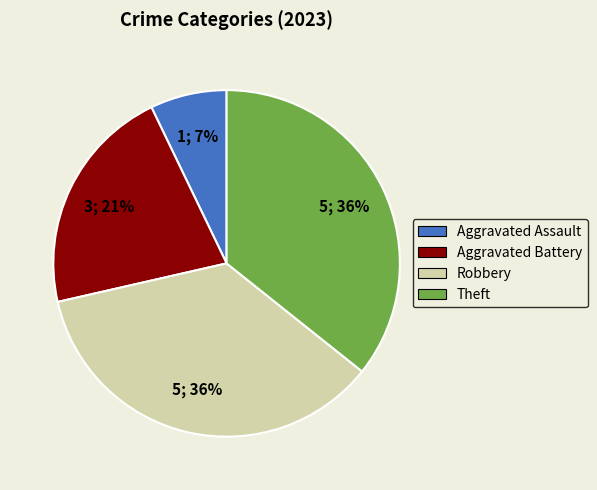

What is the smallest slice in the pie chart?

Aggravated Assault